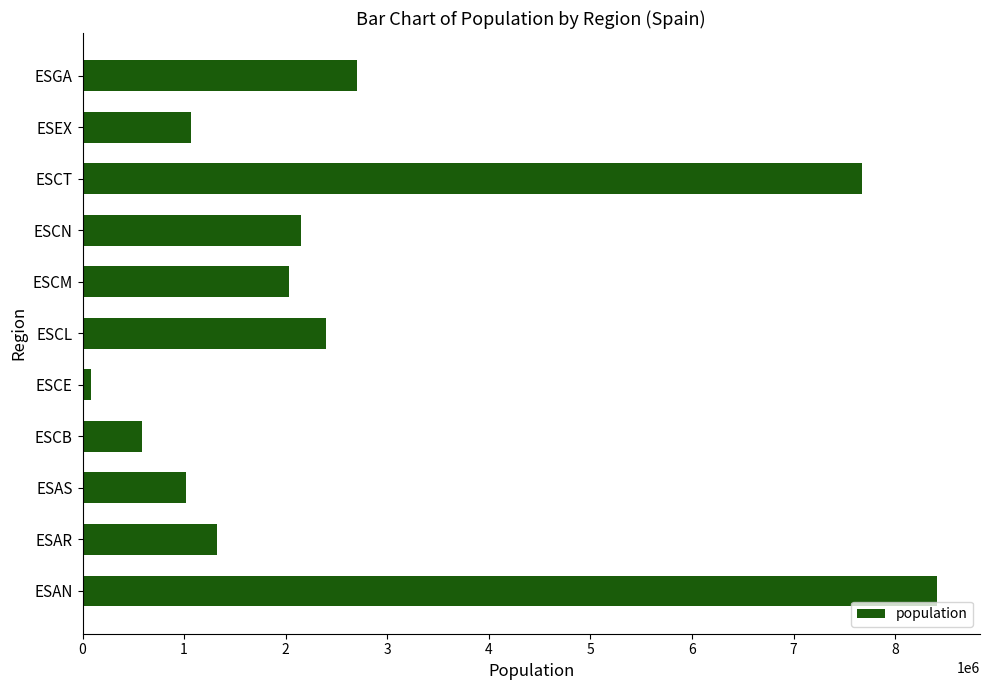

What is the ratio of the value at ESAN to the value at ESEX?

7.9